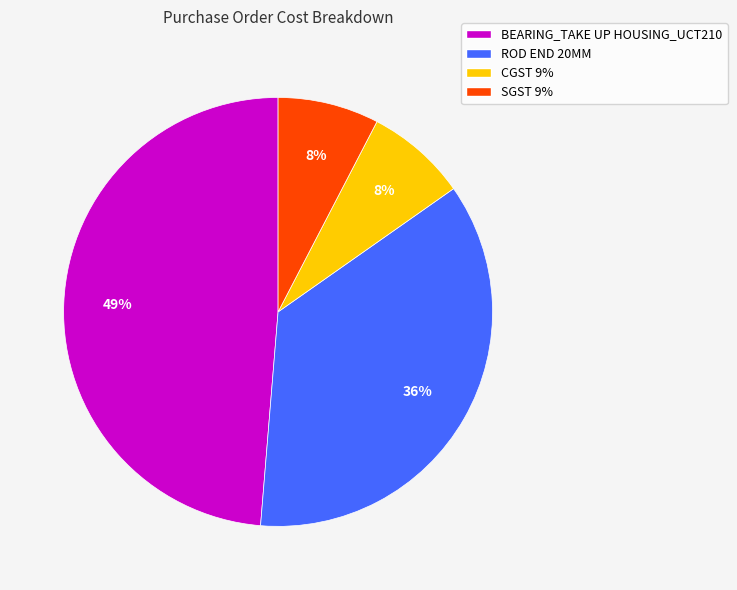

Combined, do ROD END 20MM and SGST 9% account for over 50%?

No